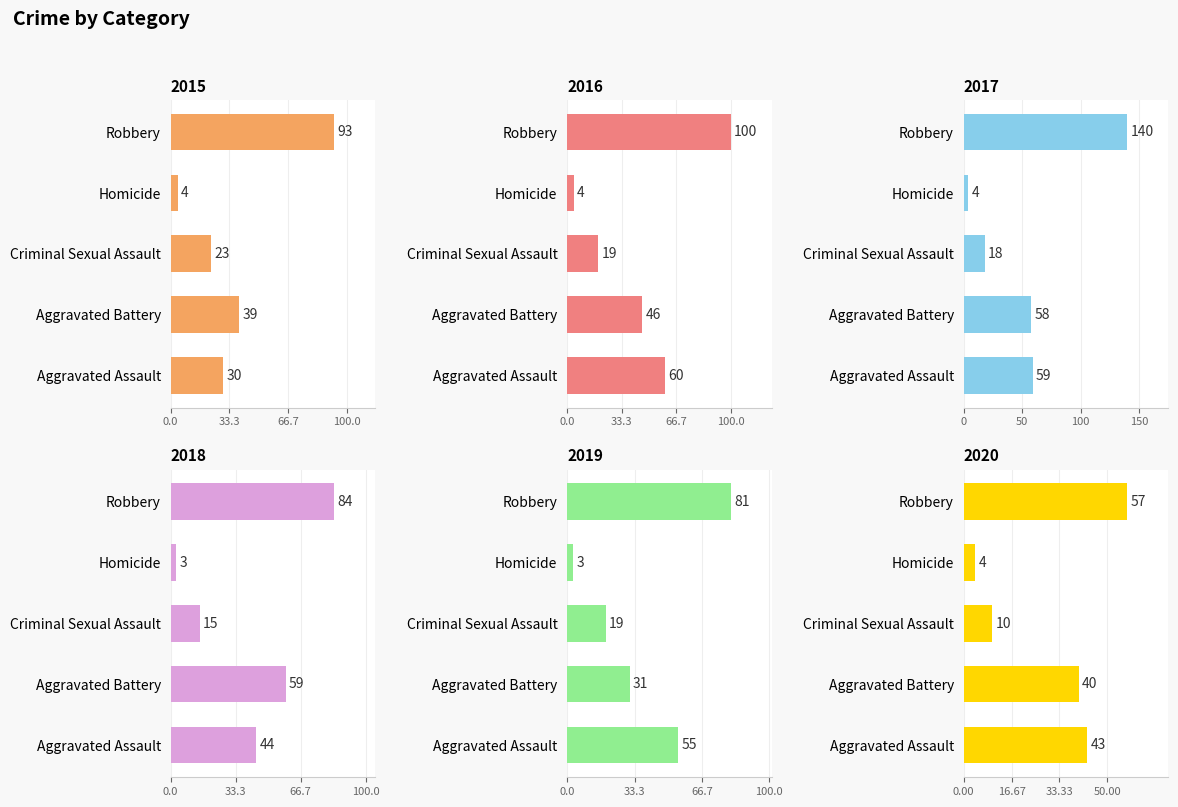

Which category has the lowest value in the 2019 series?

Homicide